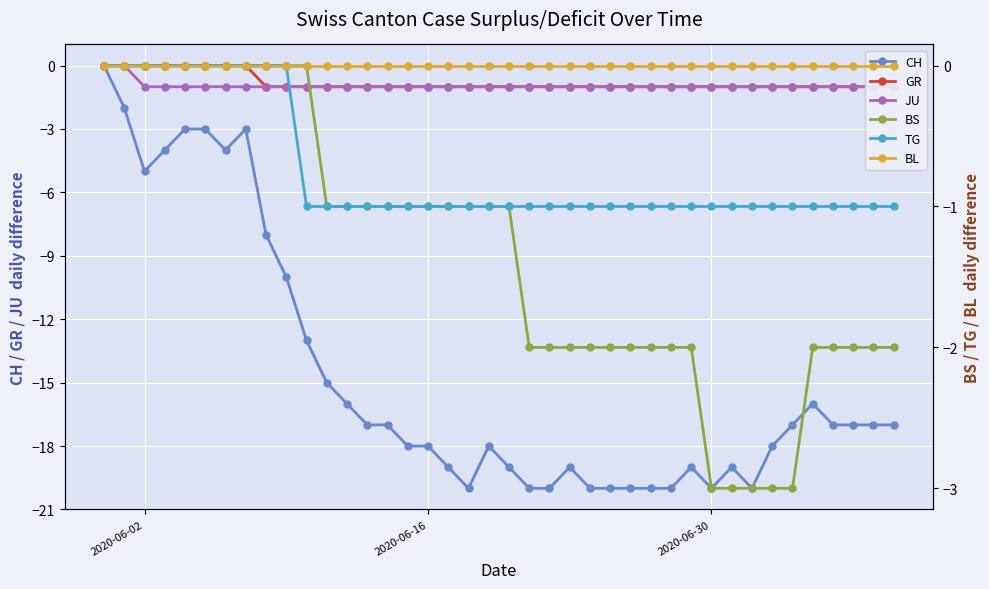

How many values in BS are below zero?

29